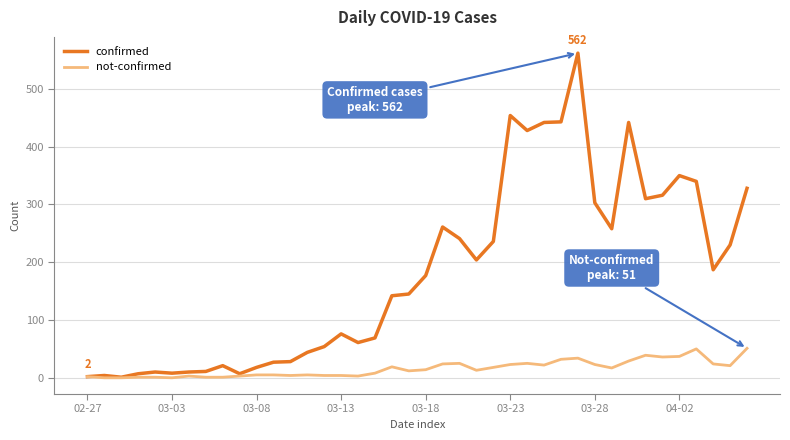

Which series has the largest range (max minus min)?

confirmed